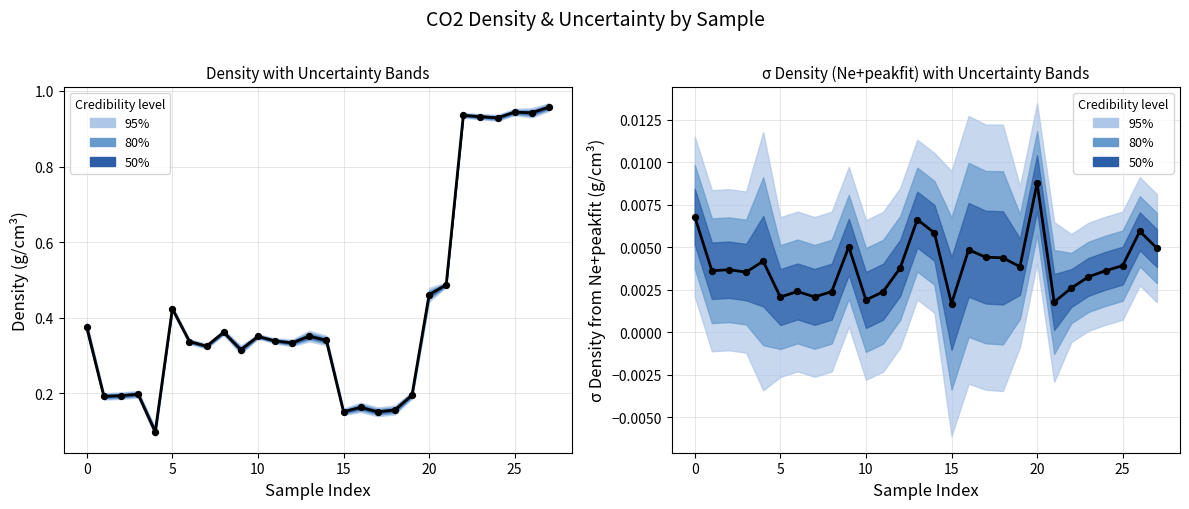

What is the total value across all series at 14?

0.3